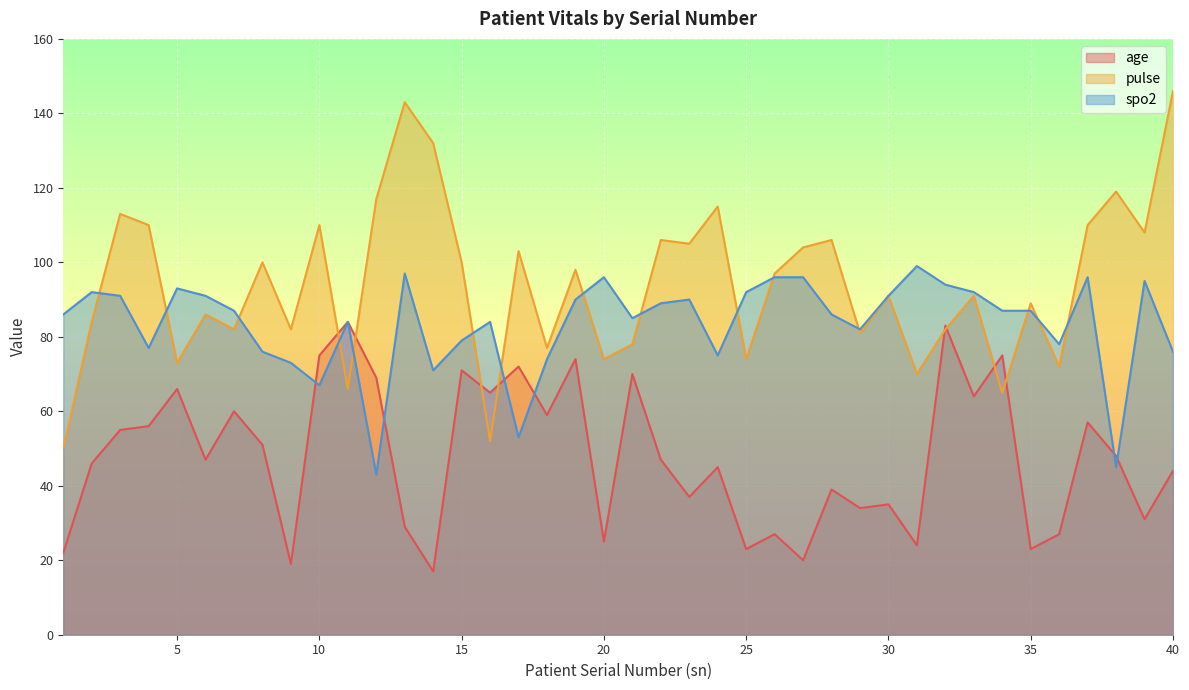

Rank the series by their average value, from highest to lowest.

pulse, spo2, age